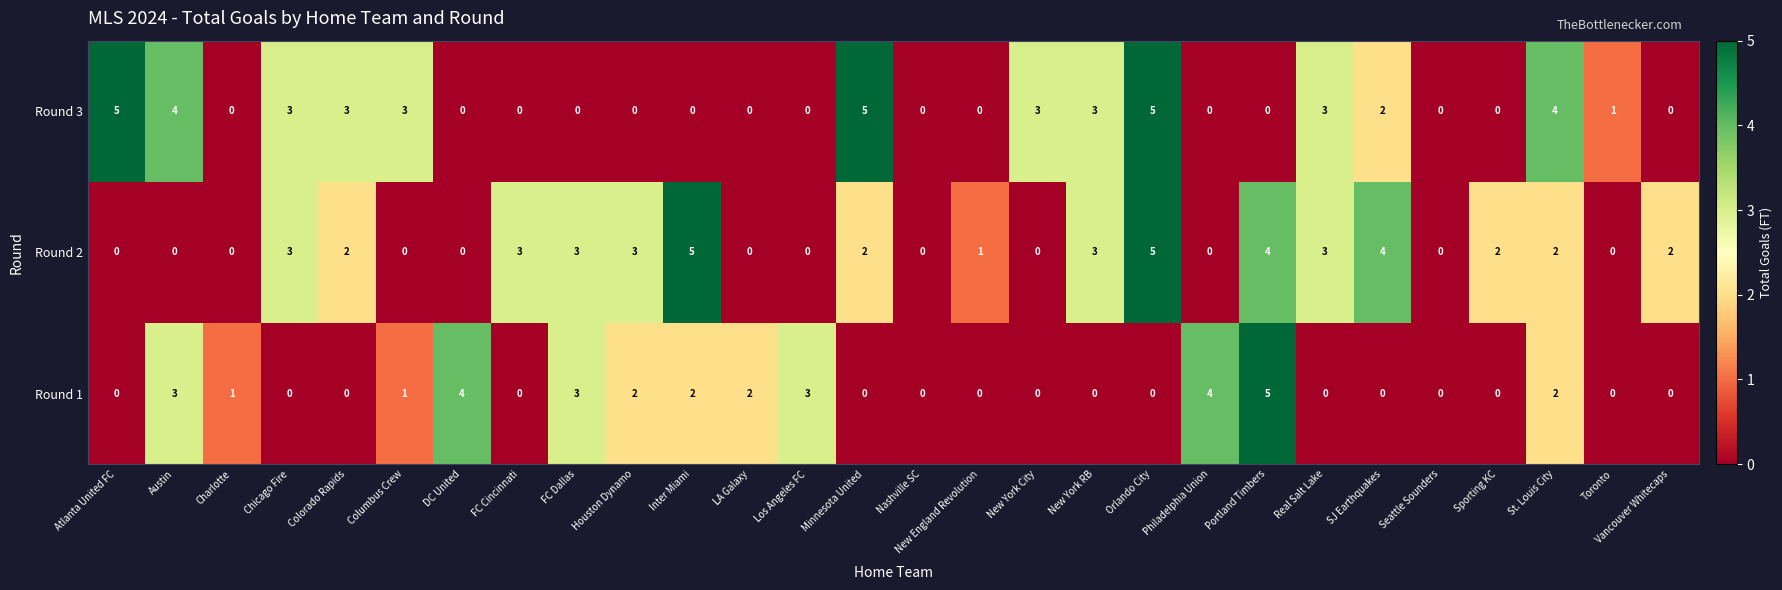

What is the sum of all Round 1 values?

32